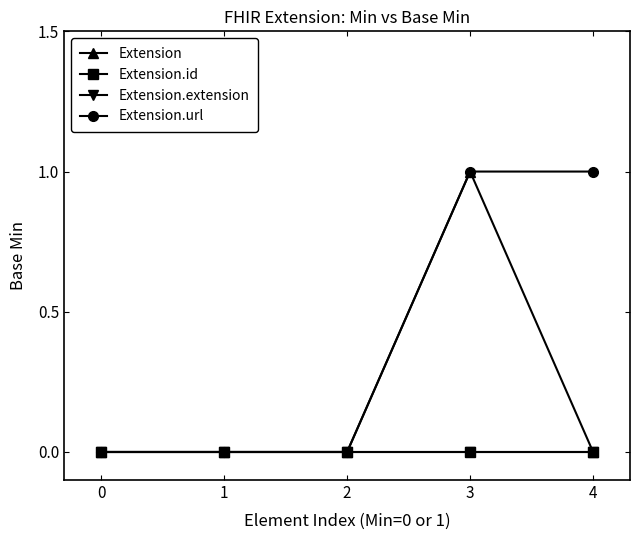

Does the chart have visible grid lines?

No